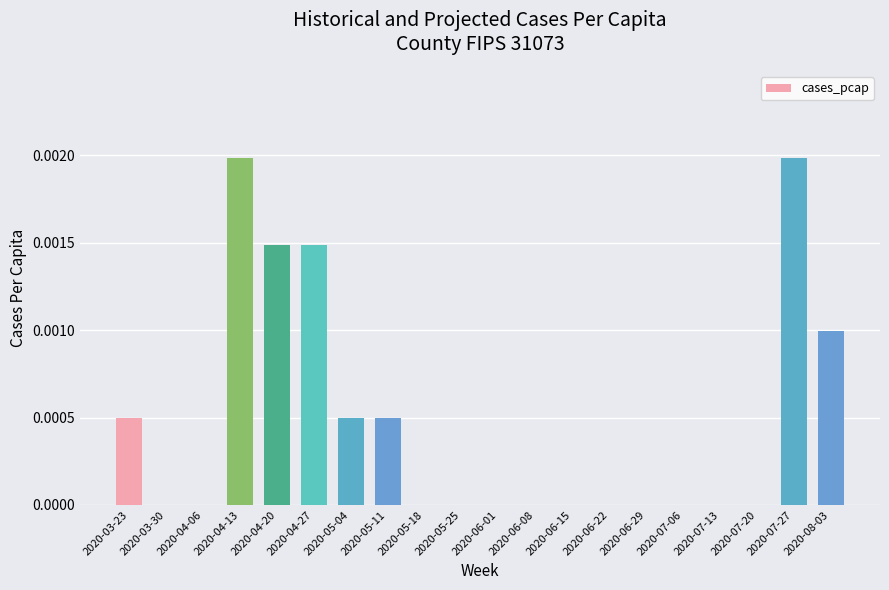

Which has a higher value, 2020-05-11 or 2020-06-15?

2020-05-11